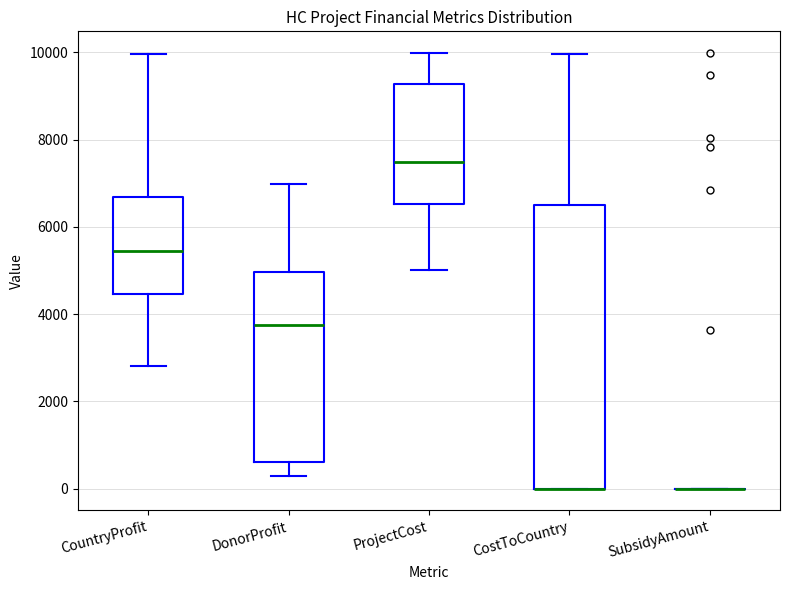

Where is the upper edge of the box for DonorProfit on the y-axis? The values are not printed on the chart, so give them approximately, as read against the axis.

5000